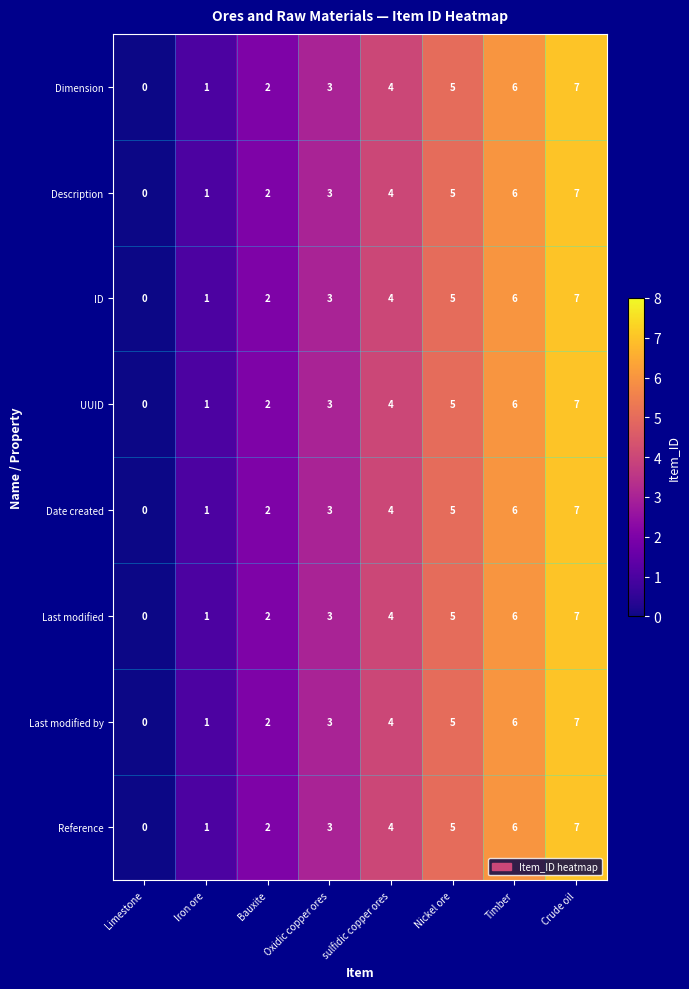

What is the total value across all series at Oxidic copper ores?

24